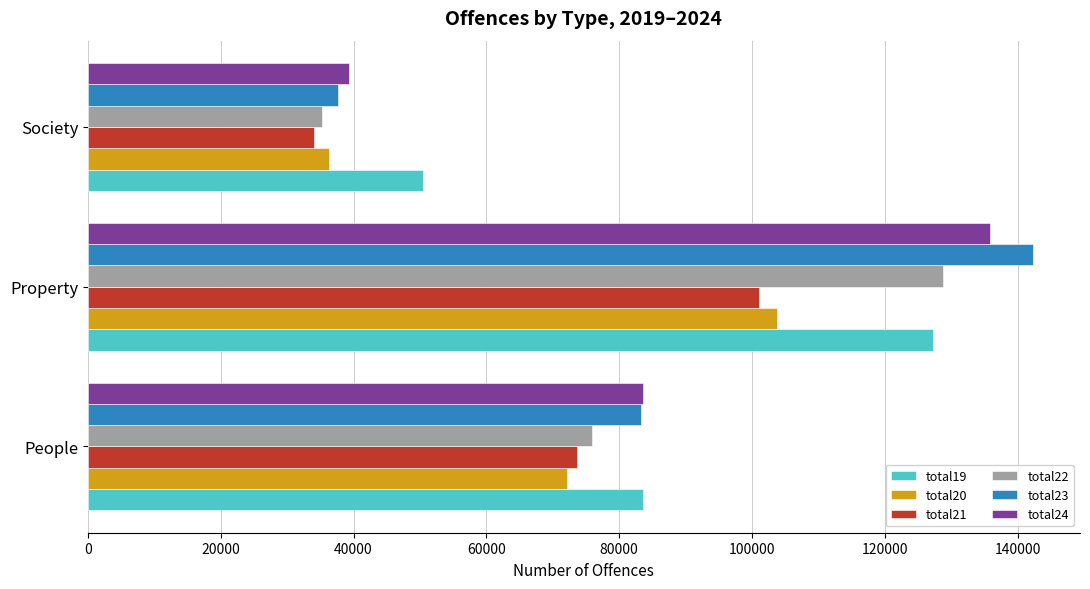

What is the highest value of the total22 series?

128719